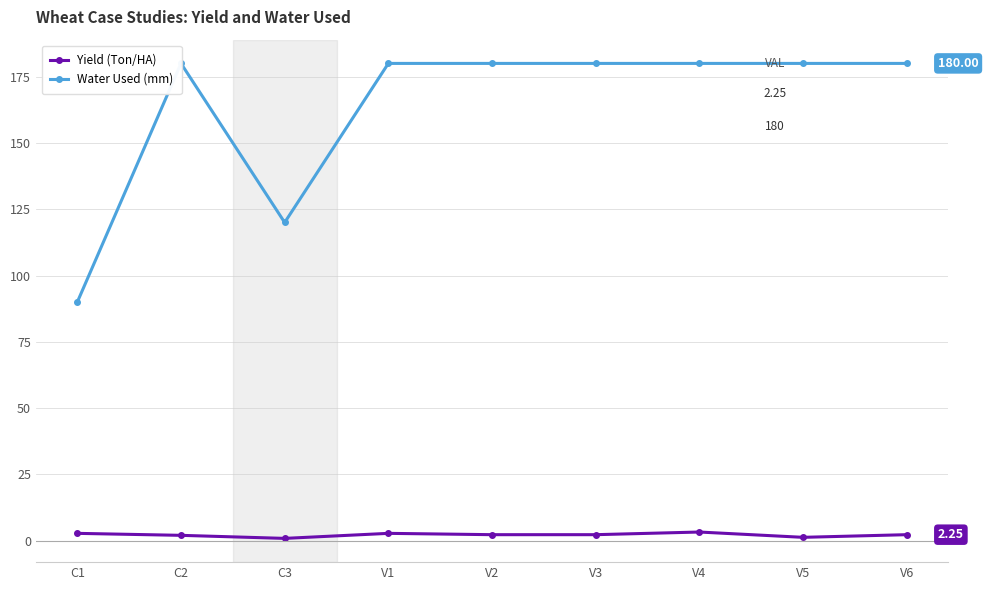

What is the maximum value for Water Used (mm)?

180.0